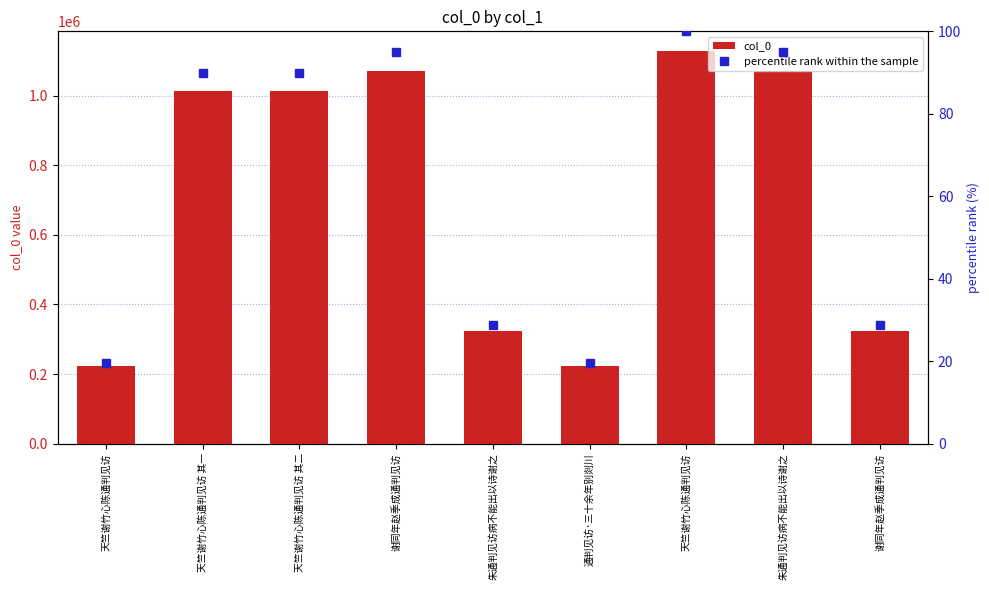

What is the difference between the maximum and minimum values in the percentile rank within the sample series?

80.4